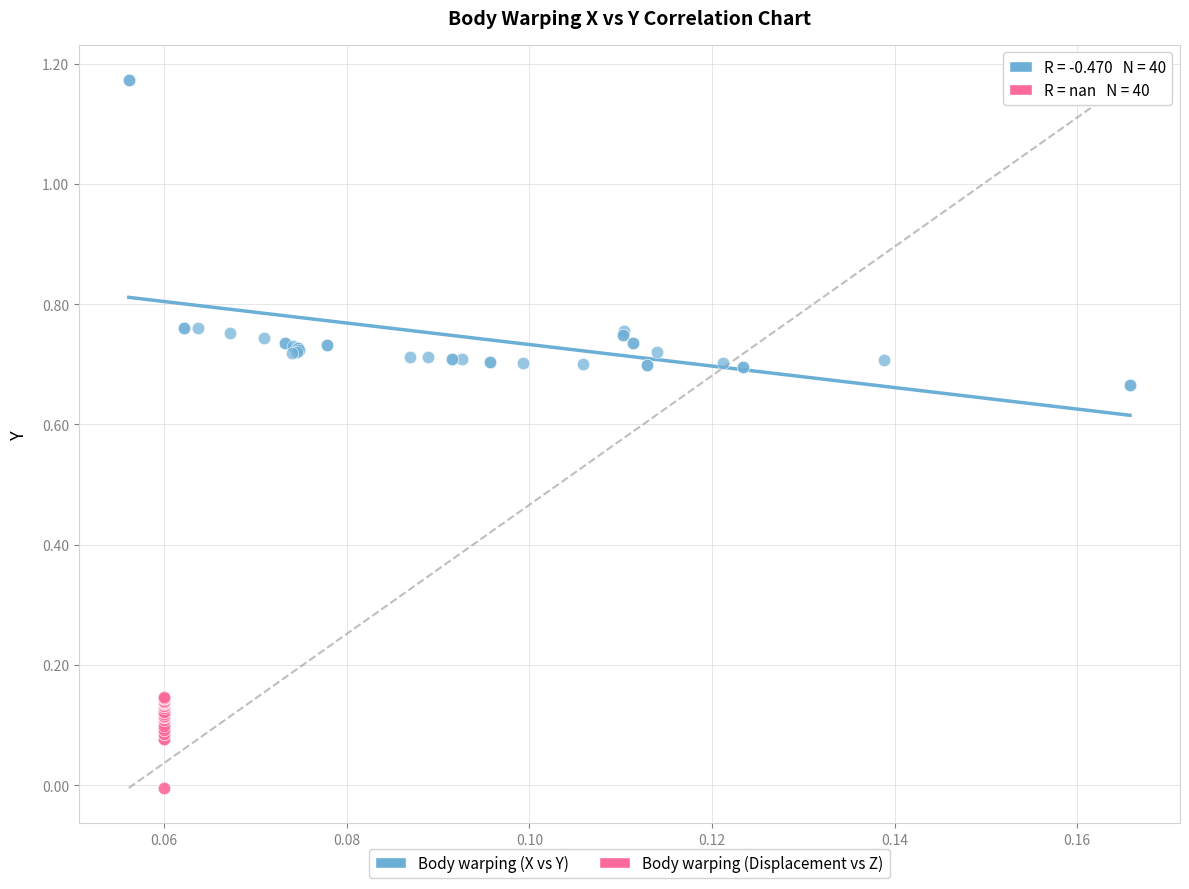

Which series reaches the maximum Y coordinate?

Body warping (X vs Y)